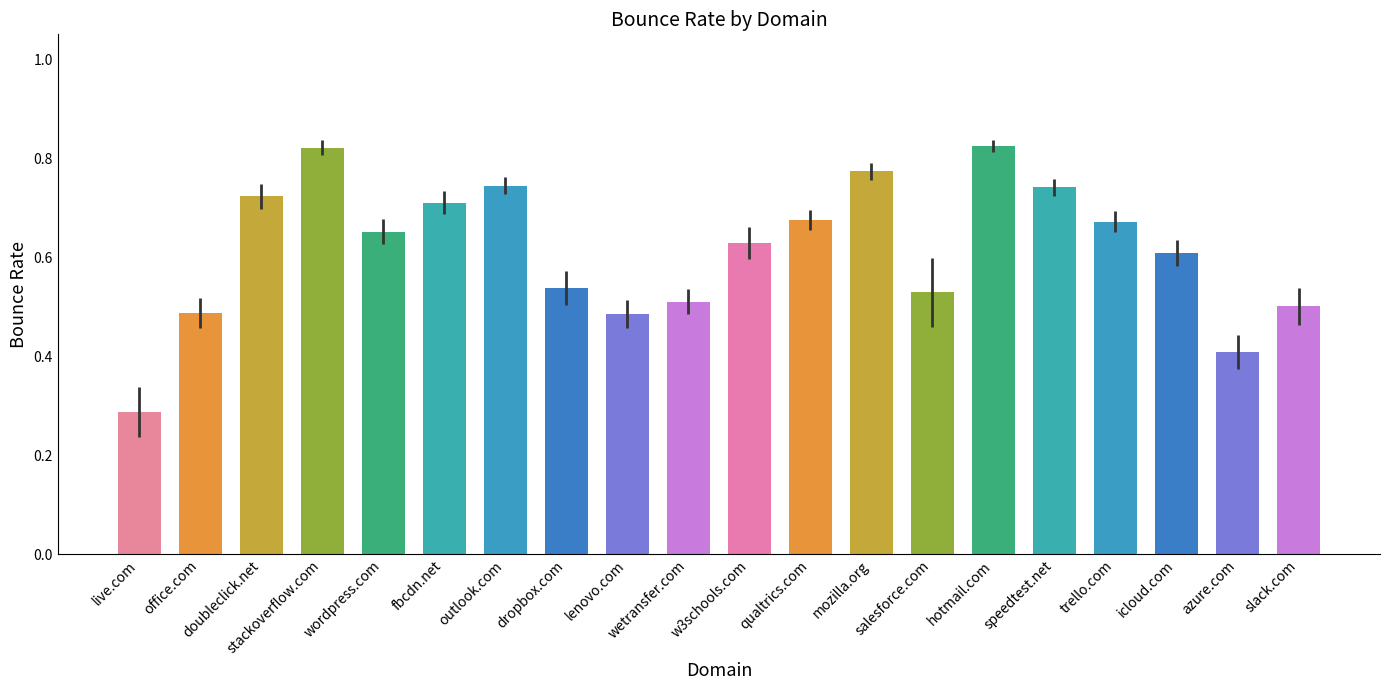

The chart shows a value of 0.4 at azure.com. True or false?

True